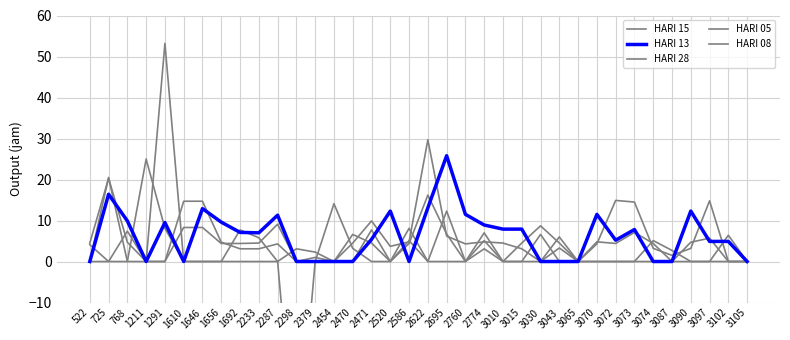

Where does the HARI 28 series first go above 0?

725